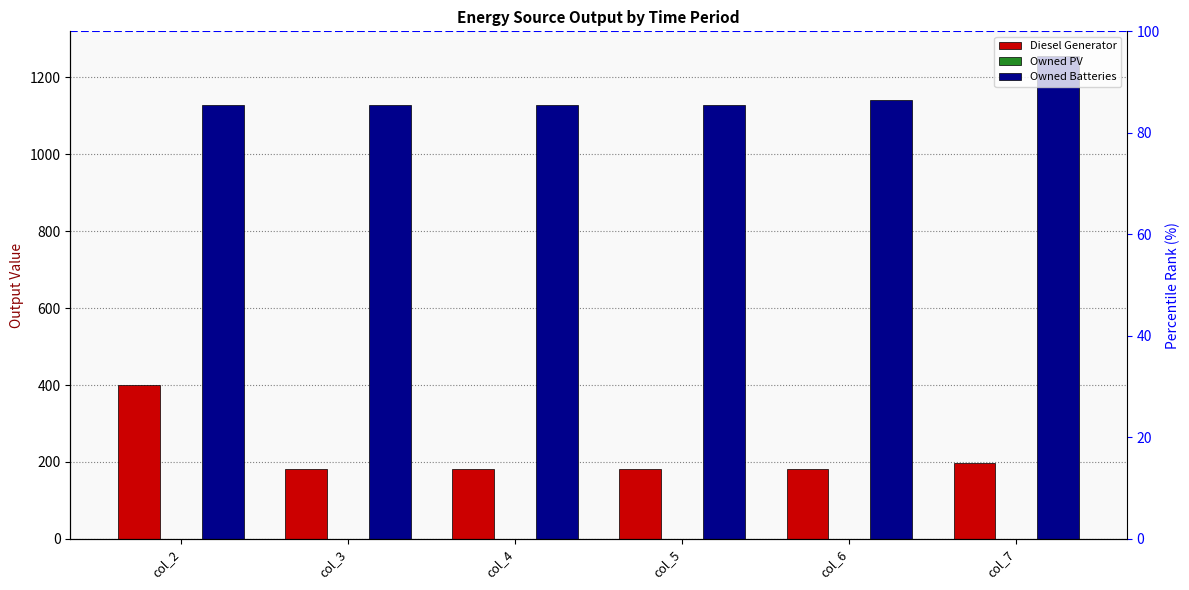

At how many categories does at least one series exceed 528?

6